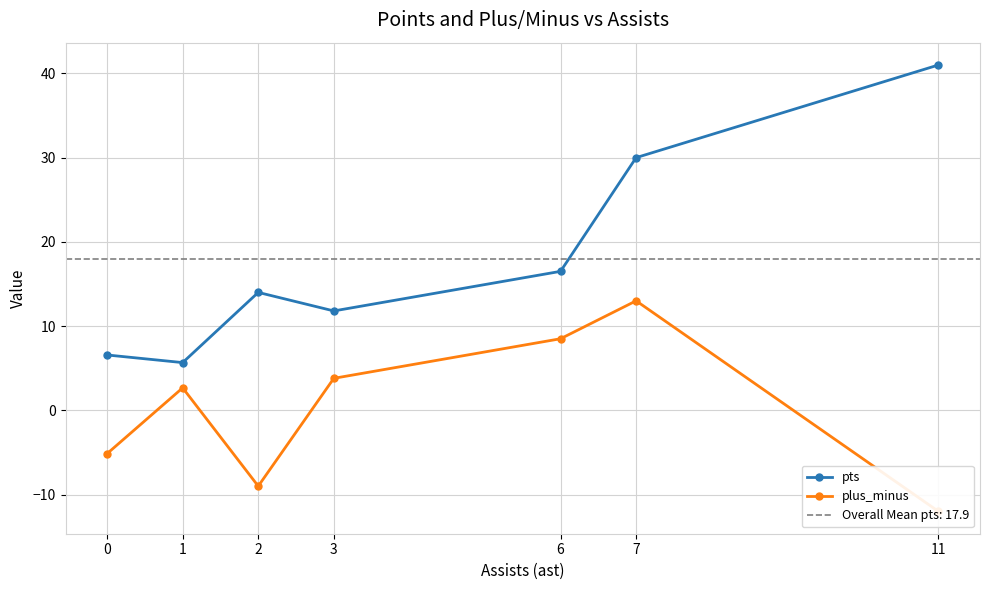

What are all the series names shown in the legend?

pts, plus_minus